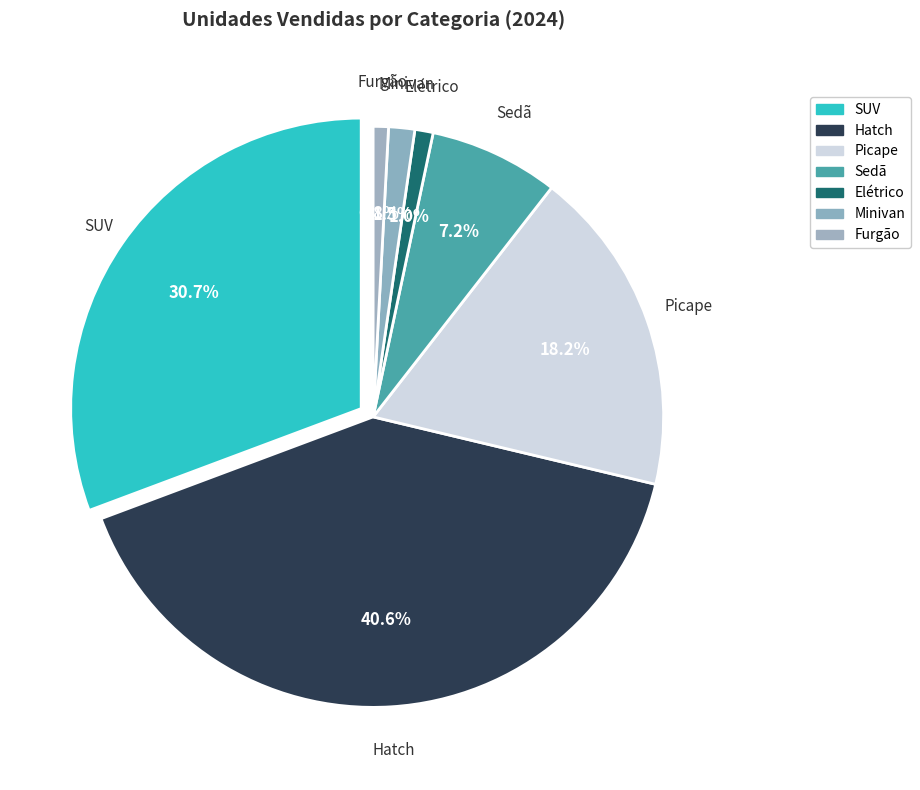

True or false: Minivan accounts for 2% of the total.

True